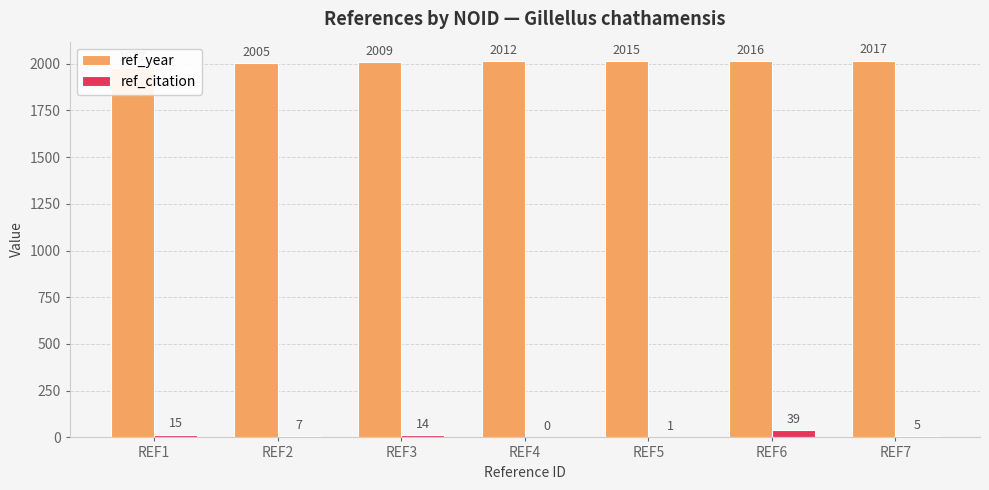

What is the difference between the highest and lowest values at REF1?

1962